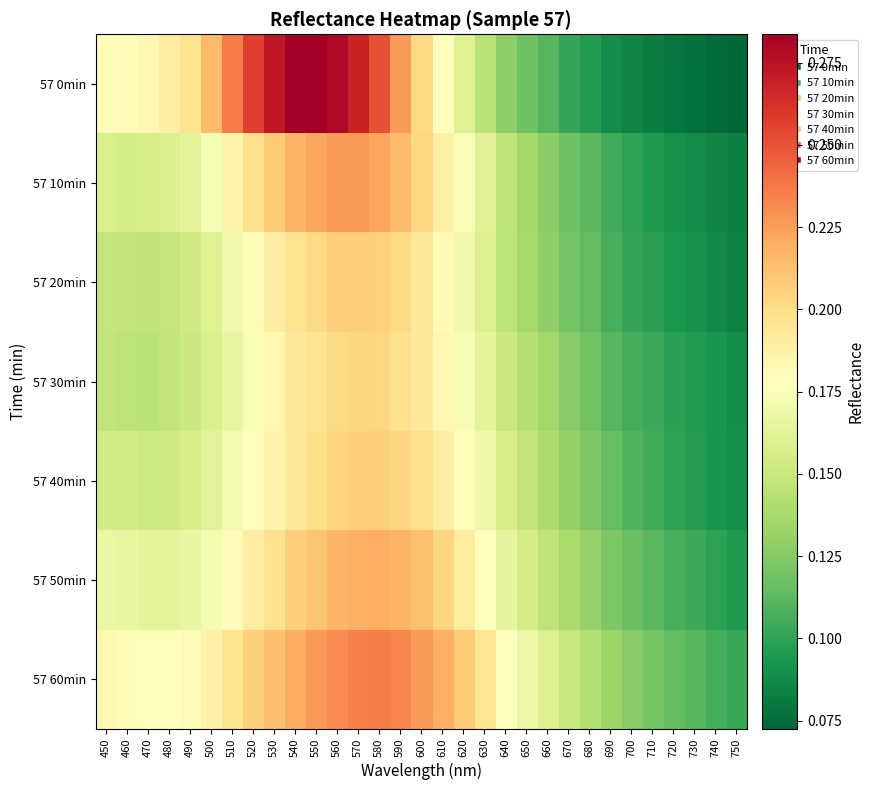

What is the minimum value shown in the chart?

0.1